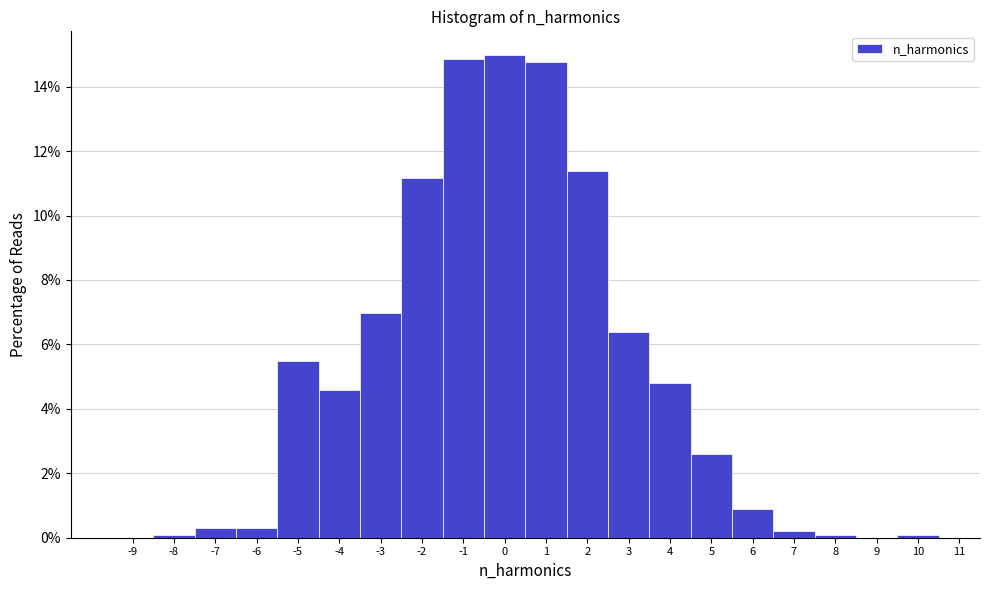

How tall is the bar that spans -0.5 to 0.5 on the x-axis? The values are not printed on the chart, so give them approximately, as read against the axis.

15.0